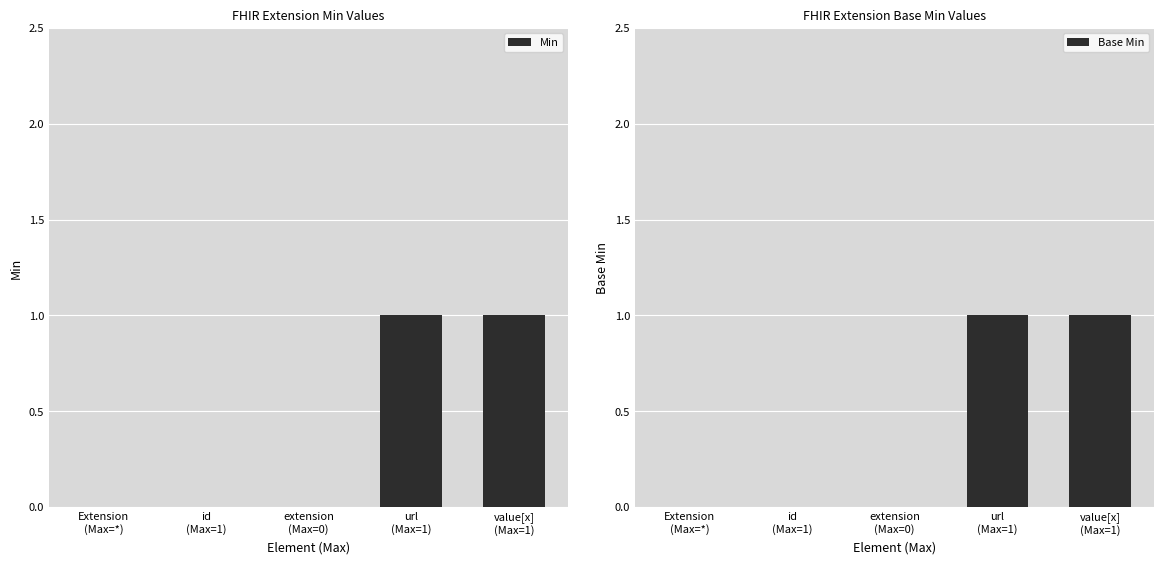

How many bars are there in each group?

2